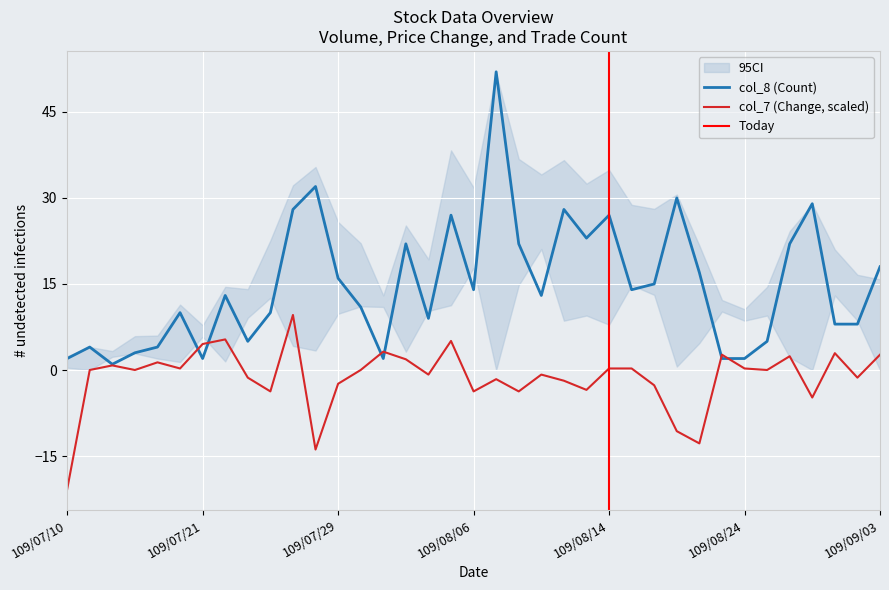

What is the difference between the highest and lowest values at 109/07/28?

45.9